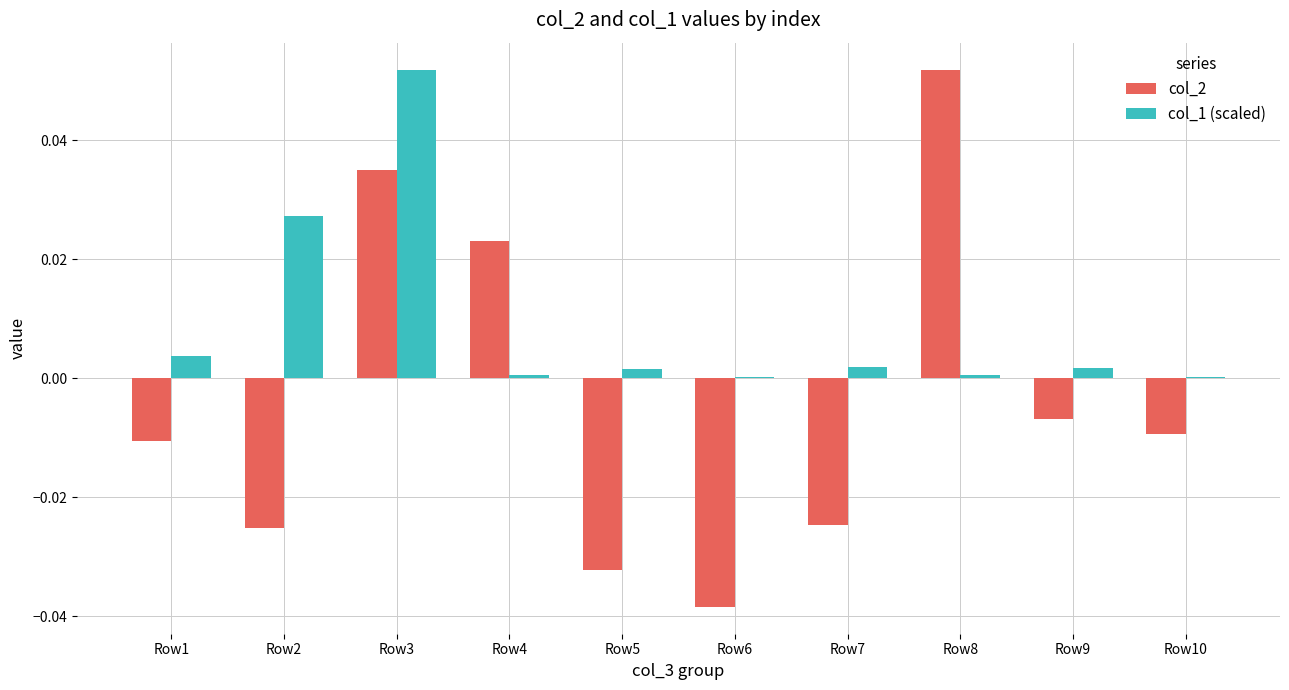

The col_1 (scaled) series shows 0.0 at Row5. True or false?

True